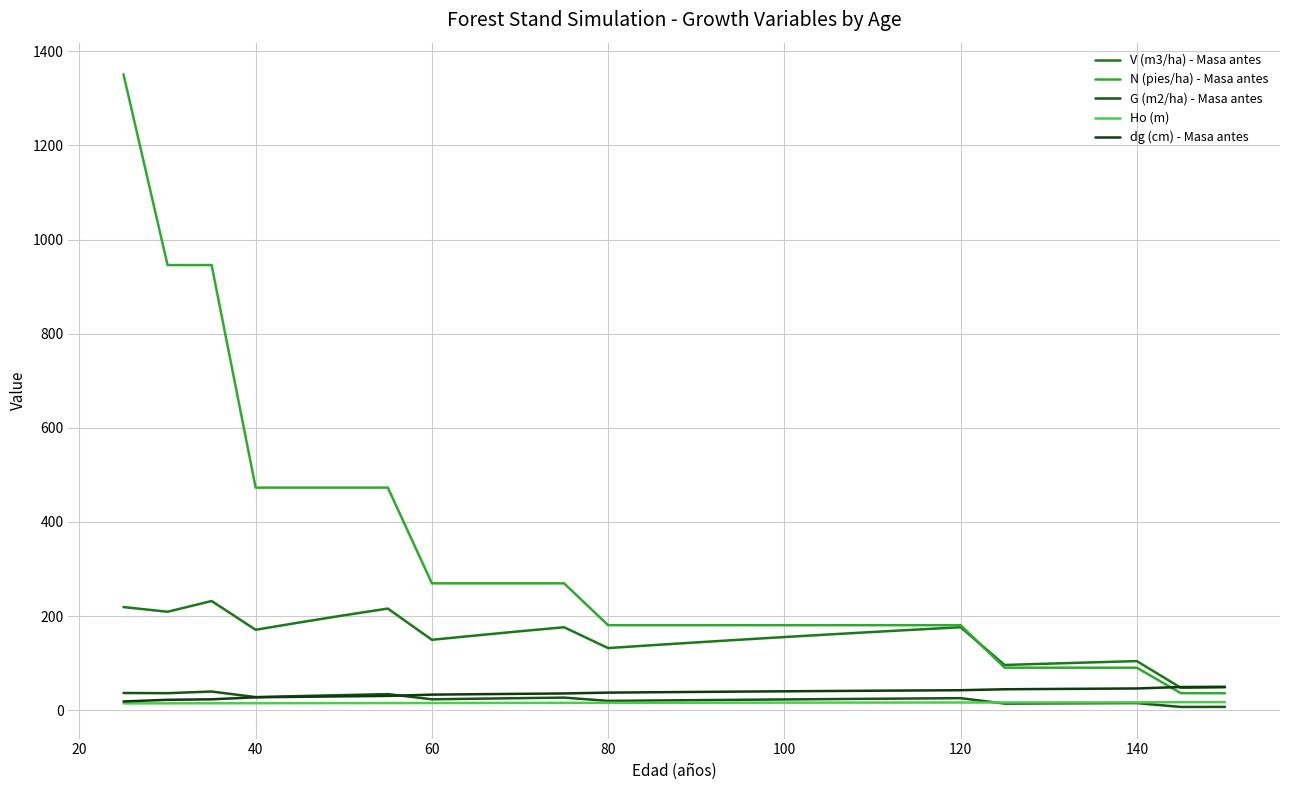

How many lines are shown in the chart?

5